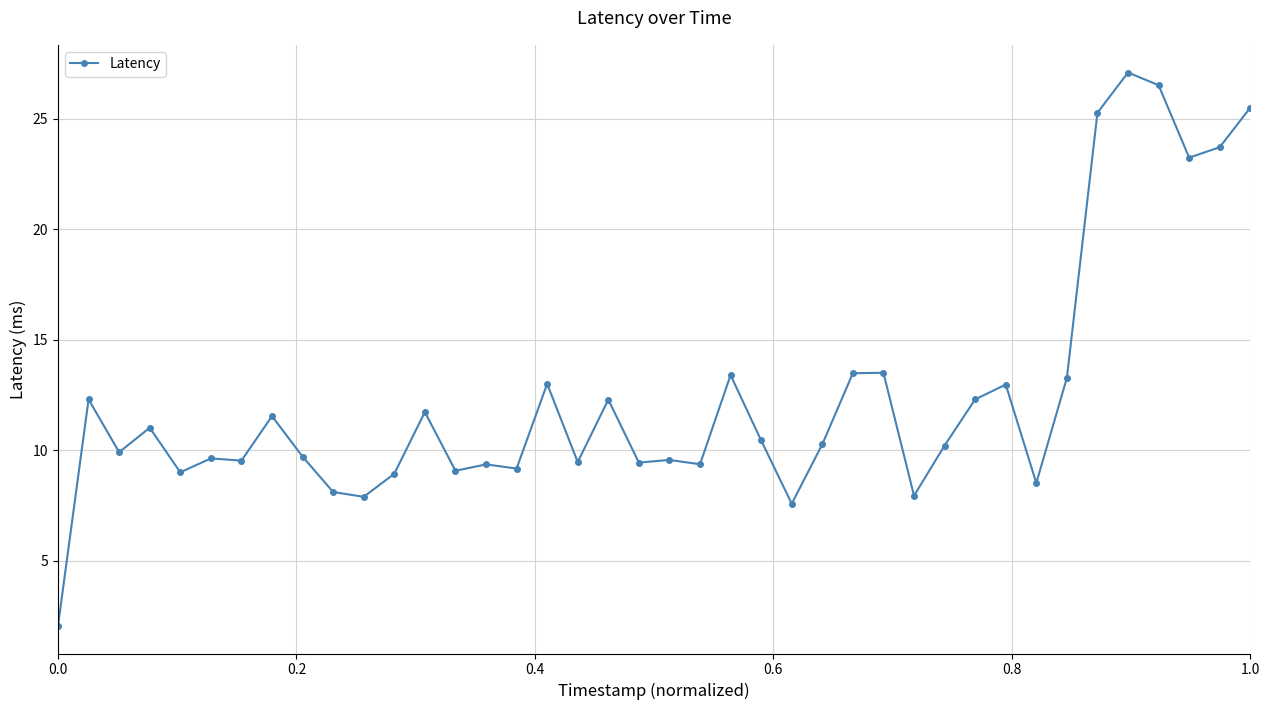

What is the smallest value displayed?

2.1